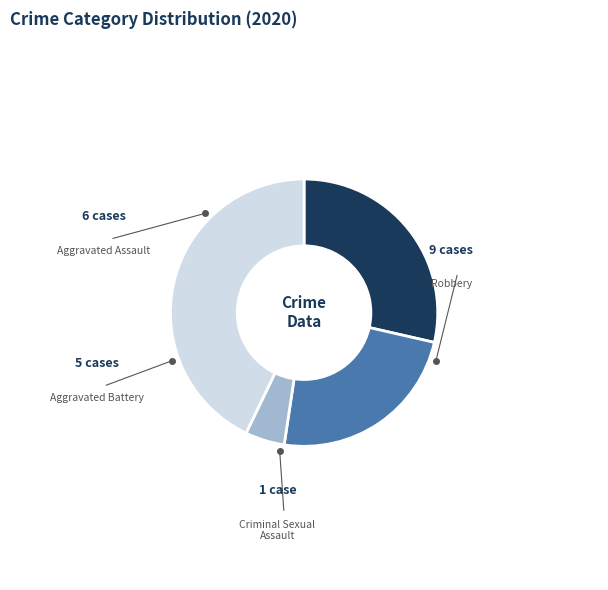

Do Aggravated Battery and Criminal Sexual Assault together represent more than half of the pie?

No